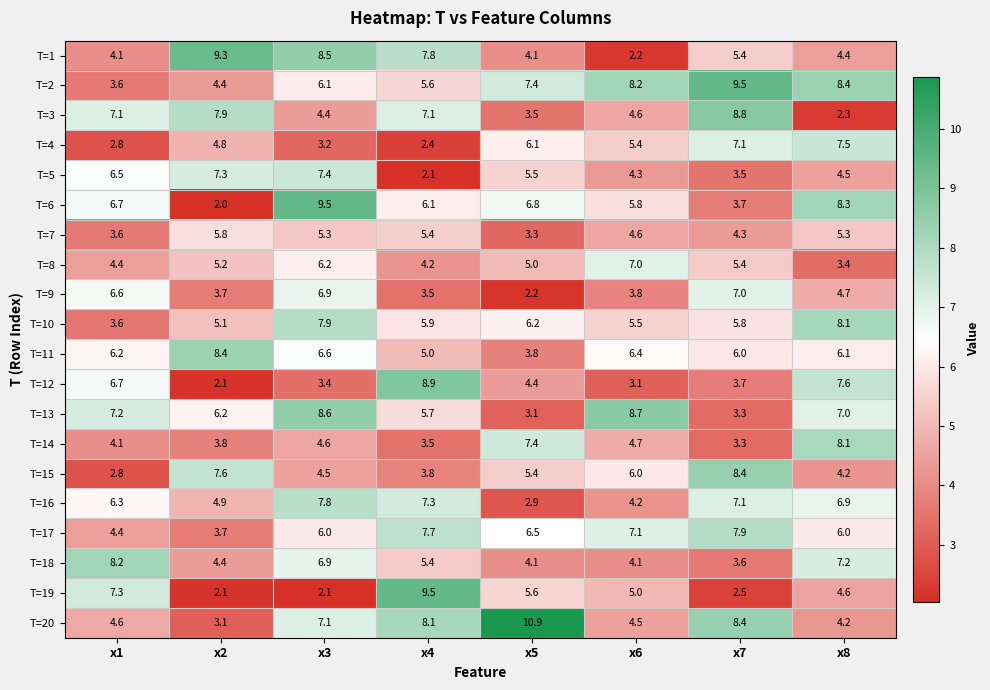

How many values in the T=9 series exceed 4?

4